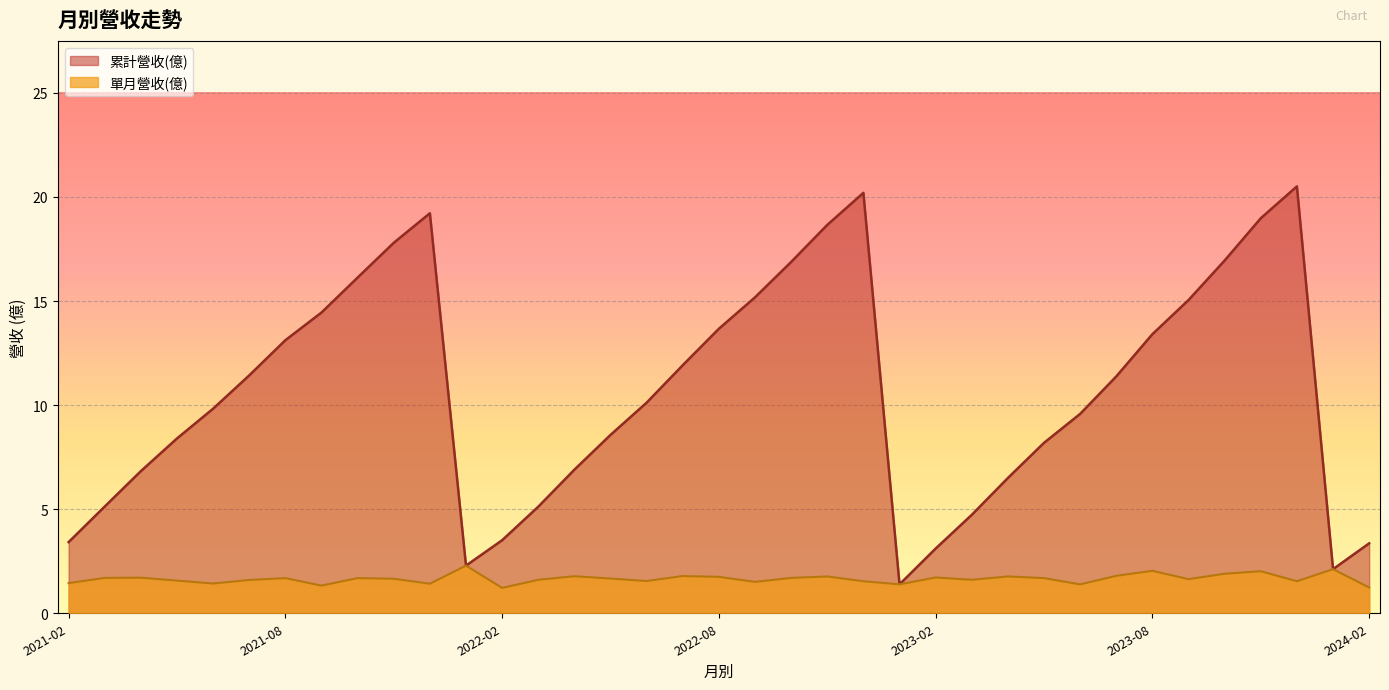

At which category is the sum across all series the highest?

2023-12